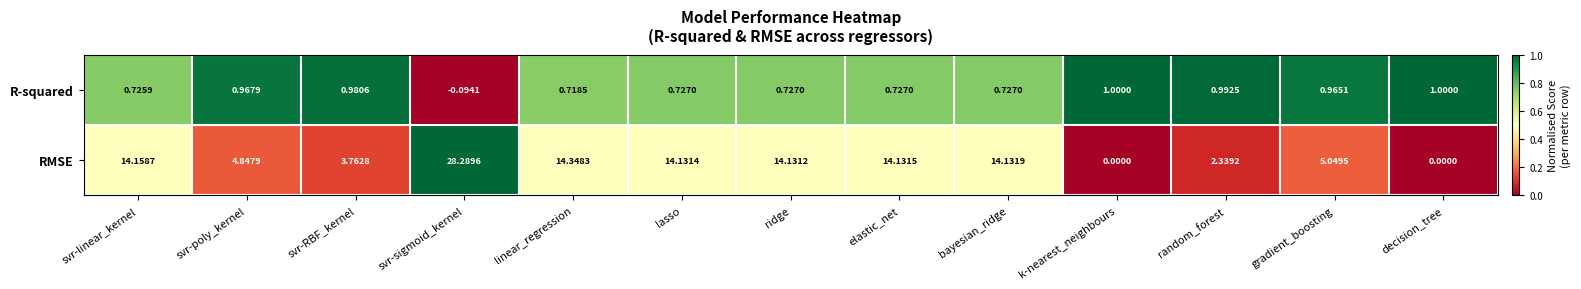

At which label does RMSE first exceed 14?

svr-linear_kernel